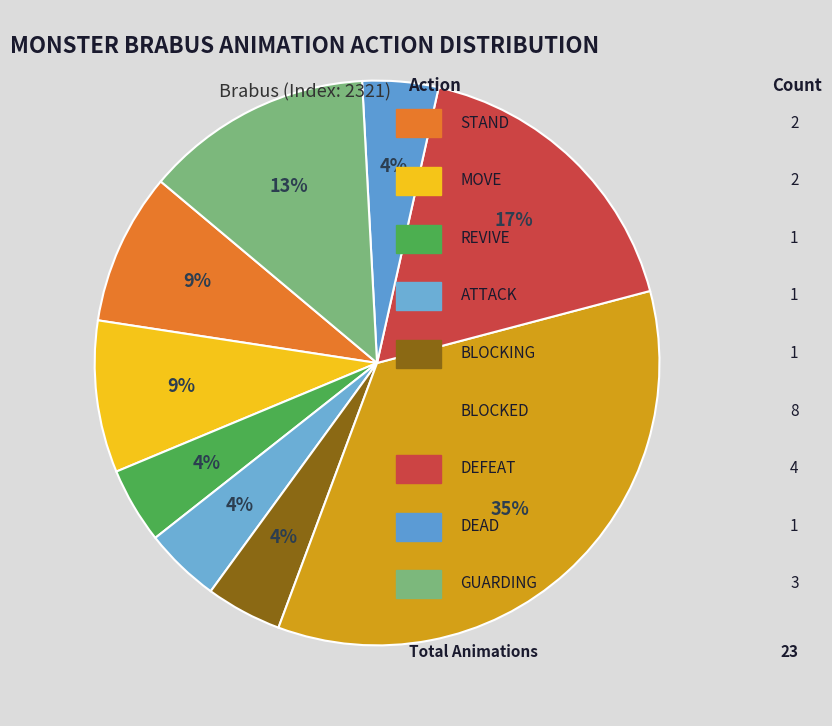

Count the number of slices in the pie.

9